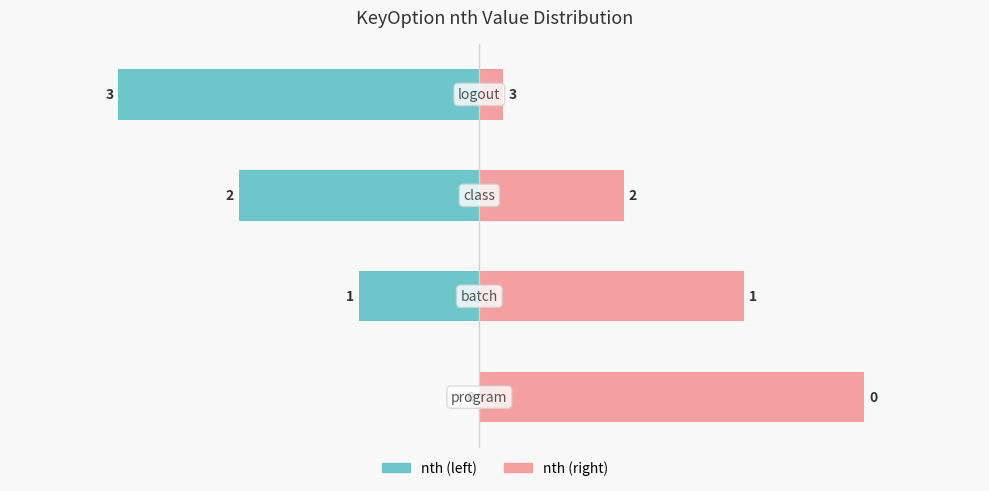

Which series has the widest spread of values?

nth (left)